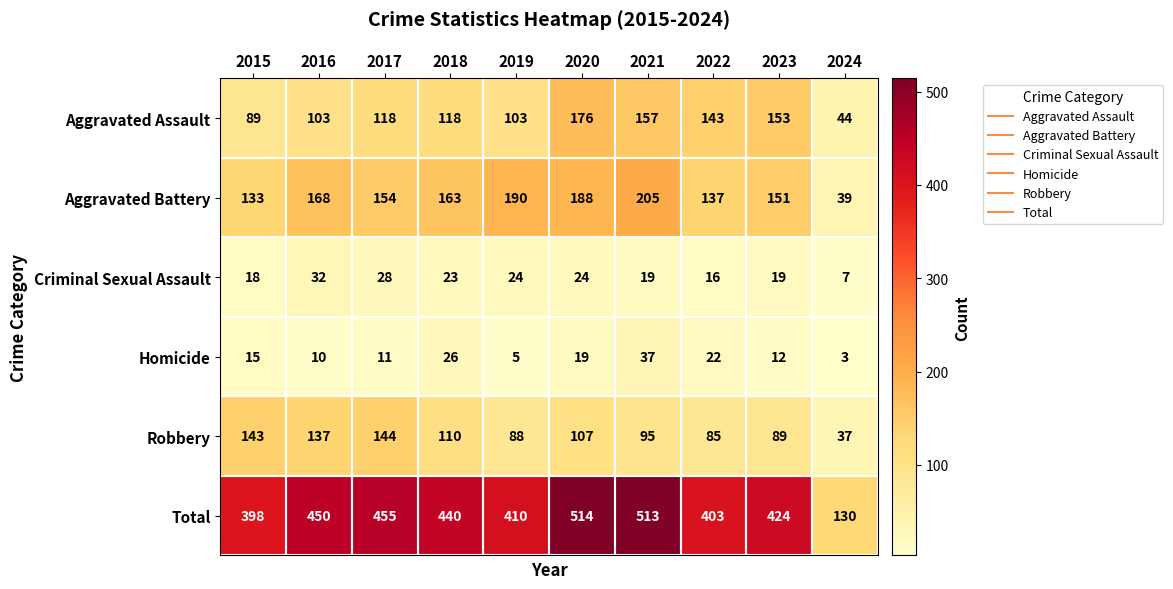

At which label does Aggravated Battery first exceed 163?

2016